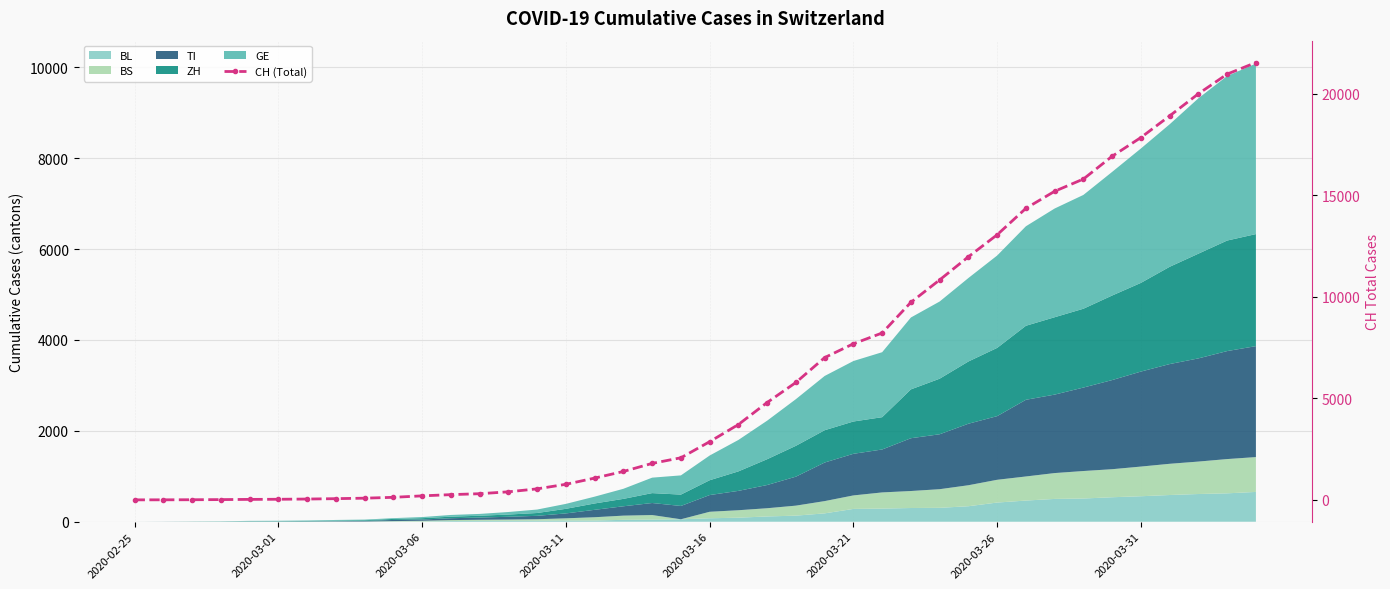

What is the change in value from 2020-03-11 to 33?

+15785